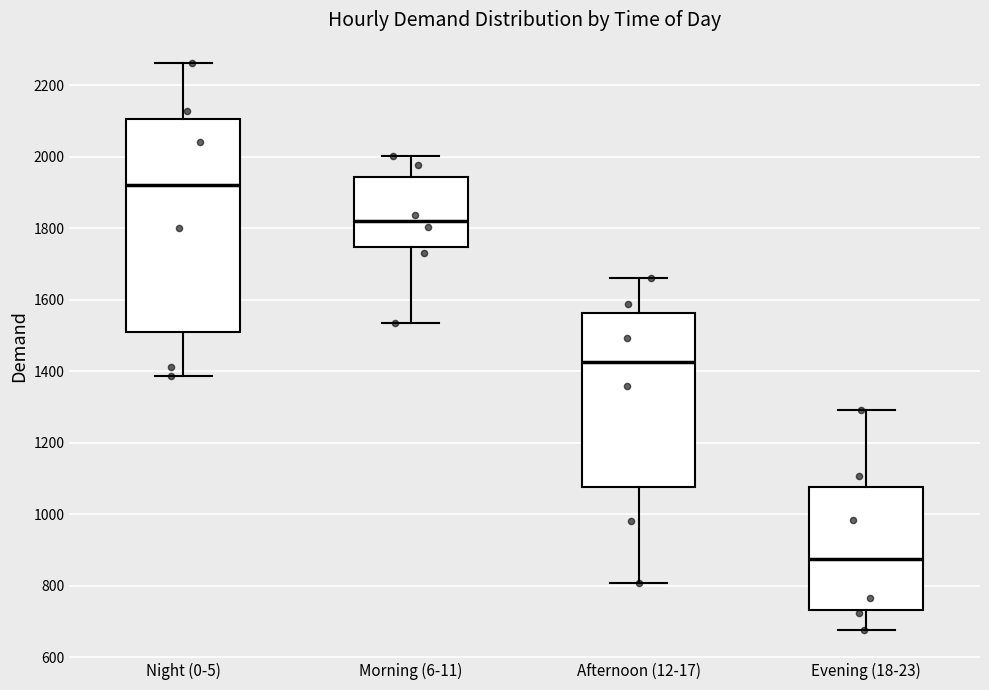

Where is the lower edge of the box for Evening (18-23) on the y-axis? The values are not printed on the chart, so give them approximately, as read against the axis.

740